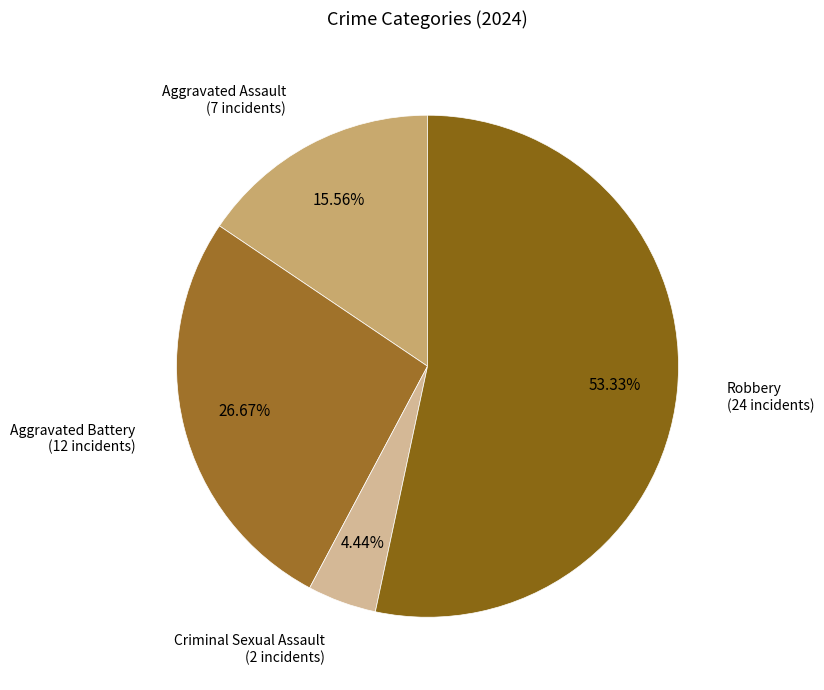

How many slices are in this pie chart?

4